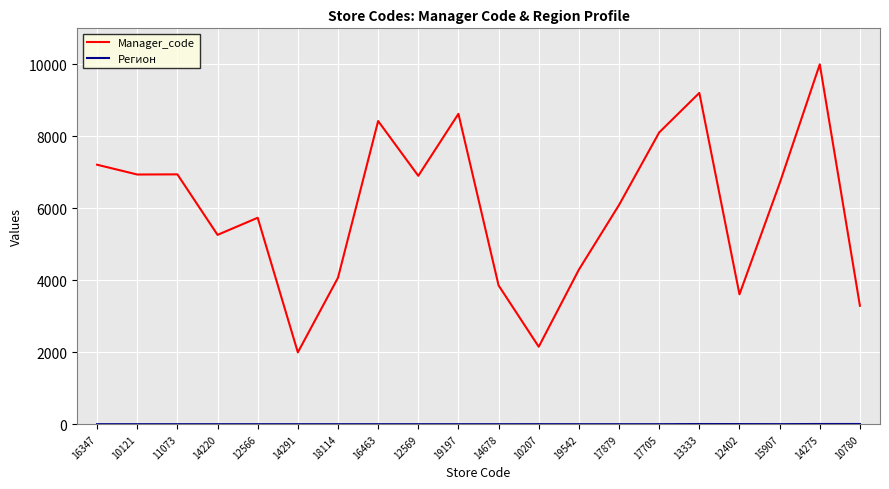

At which label does Manager_code reach its peak?

14275